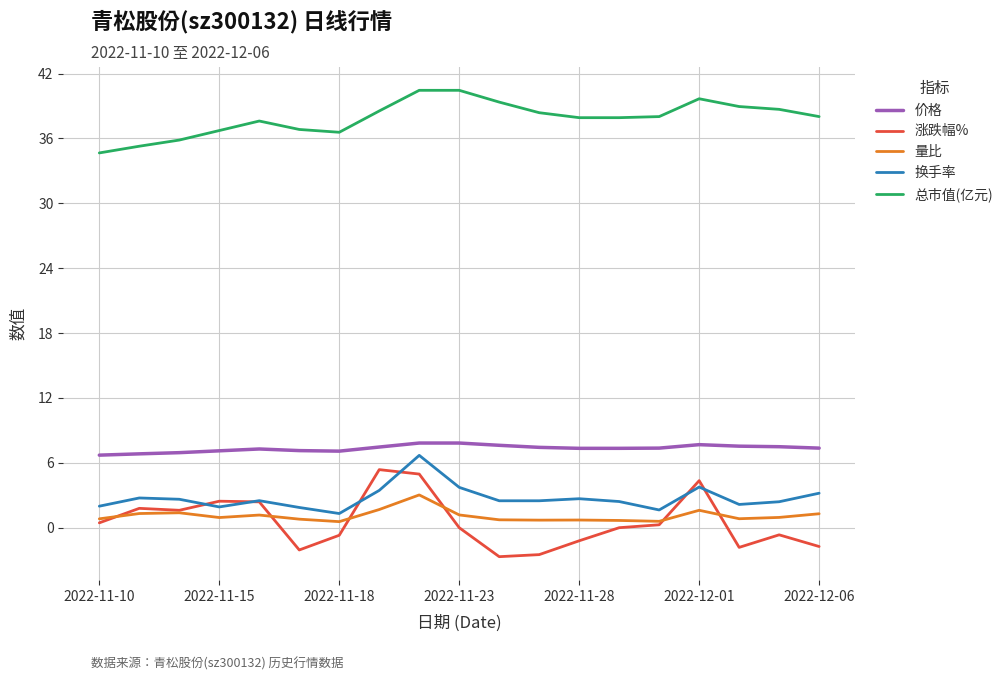

Which series has the largest total across all categories?

总市值(亿元)